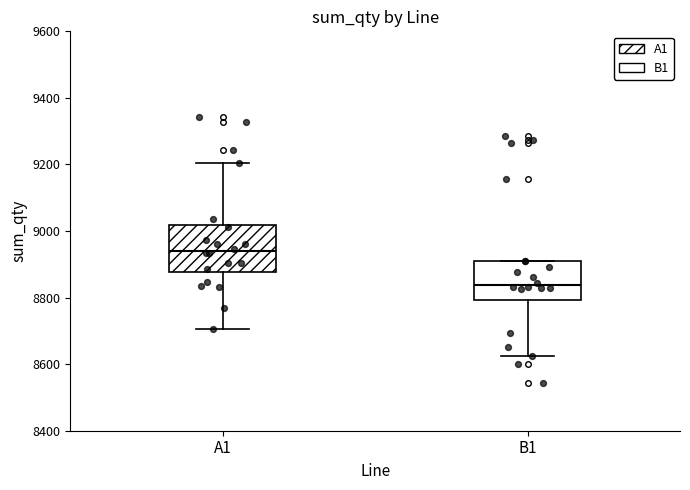

Reading left to right, read every box against the y-axis: the position of its median line, the range the box covers, and the ends of its whiskers. The values are not printed on the chart, so give them approximately, as read against the axis.

A1: median 8940, box 8880 to 9020, whiskers 8700 to 9200
B1: median 8840, box 8800 to 8900, whiskers 8620 to 8900